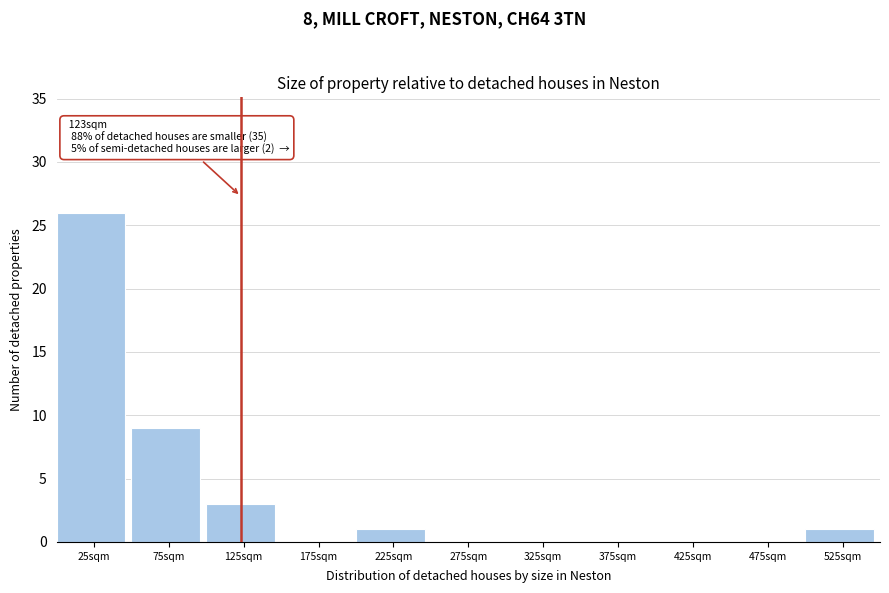

Which range on the x-axis has the tallest bar?

0 to 50